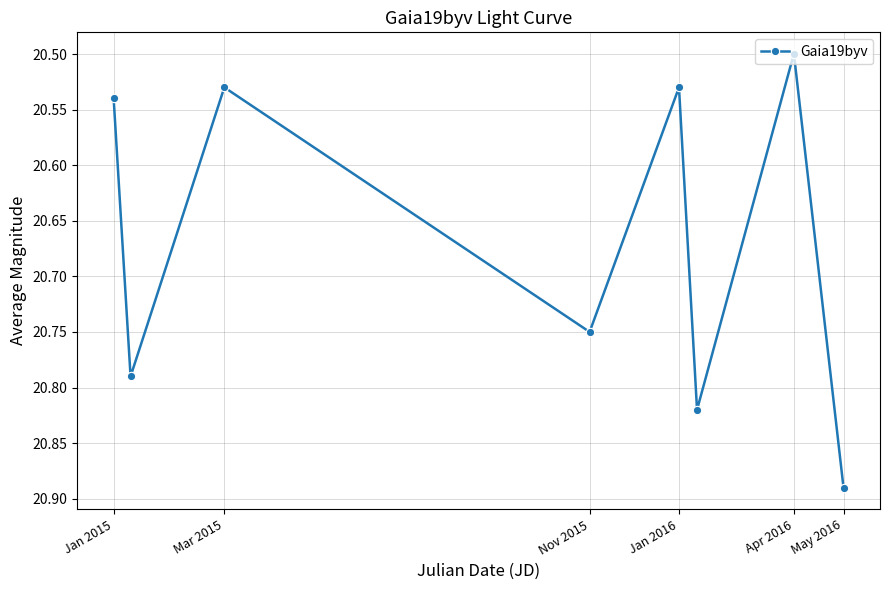

Count the values in the range 20 to 21.

9